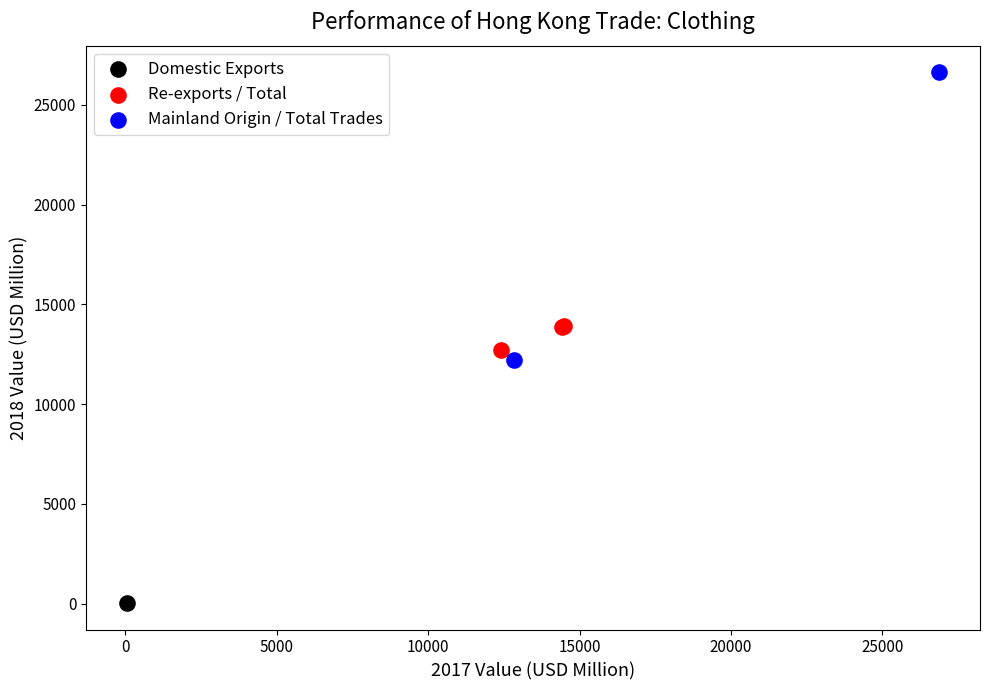

What are all the series names shown in the legend?

Domestic Exports, Re-exports / Total, Mainland Origin / Total Trades